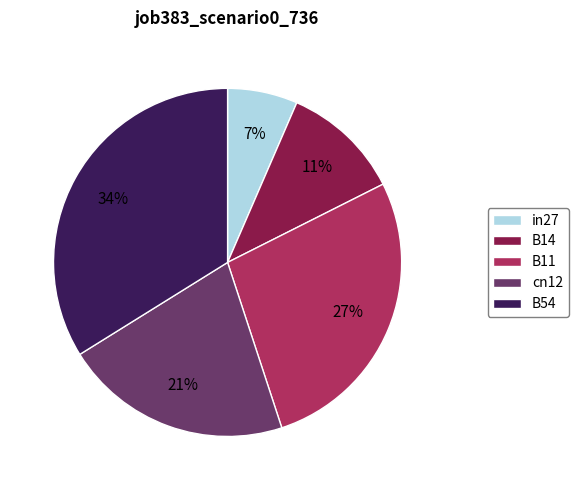

Rank the categories by value from lowest to highest.

in27, B14, cn12, B11, B54